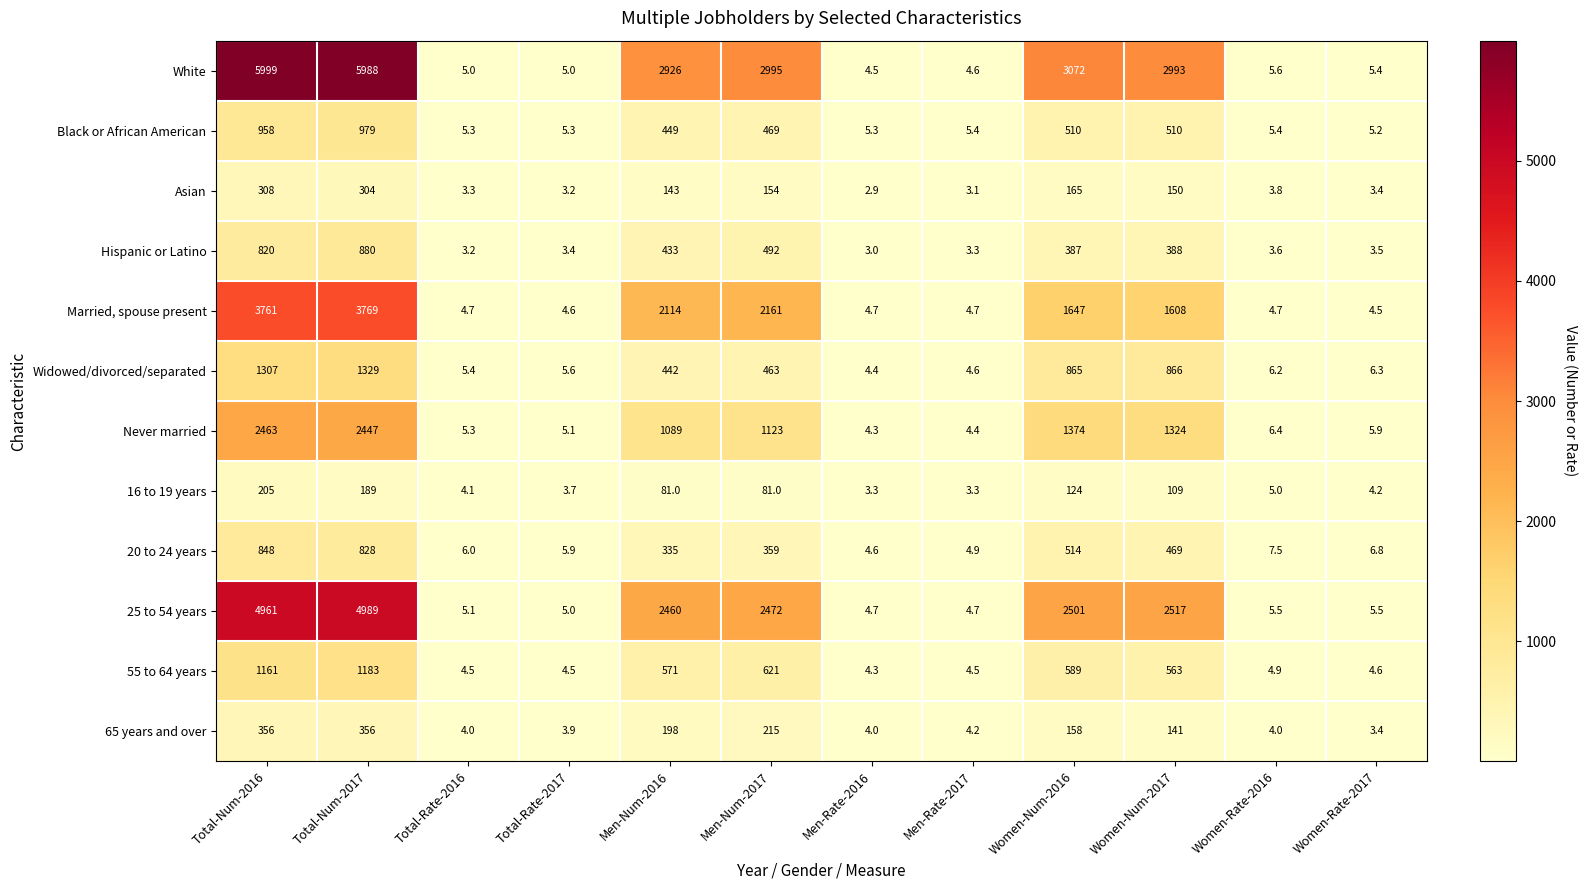

Rank the series at Men-Num-2017 from lowest to highest value.

16 to 19 years, Asian, 65 years and over, 20 to 24 years, Widowed/divorced/separated, Black or African American, Hispanic or Latino, 55 to 64 years, Never married, Married, spouse present, 25 to 54 years, White